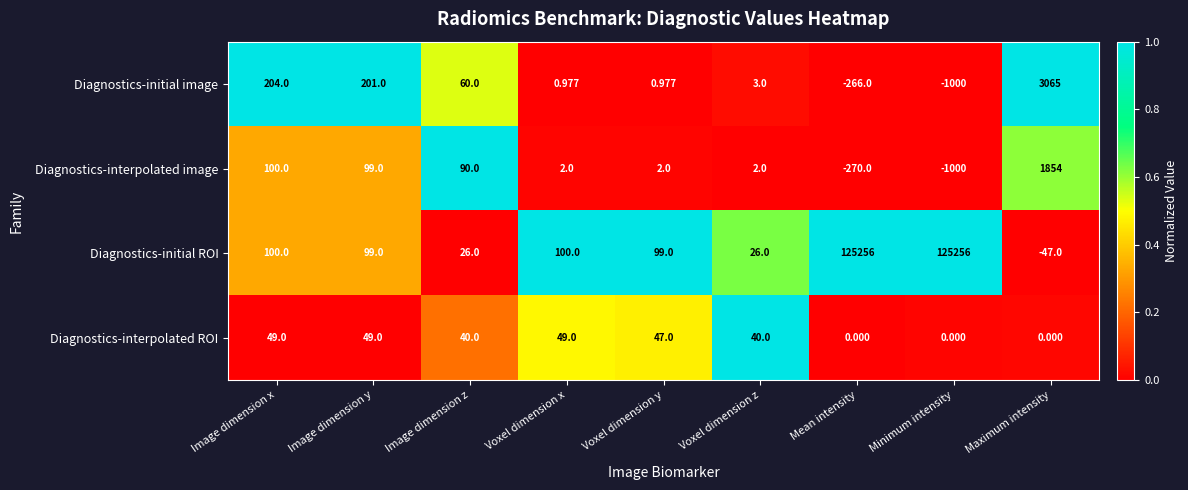

Between Image dimension z and Voxel dimension z, which series saw the biggest shift?

Diagnostics-interpolated image